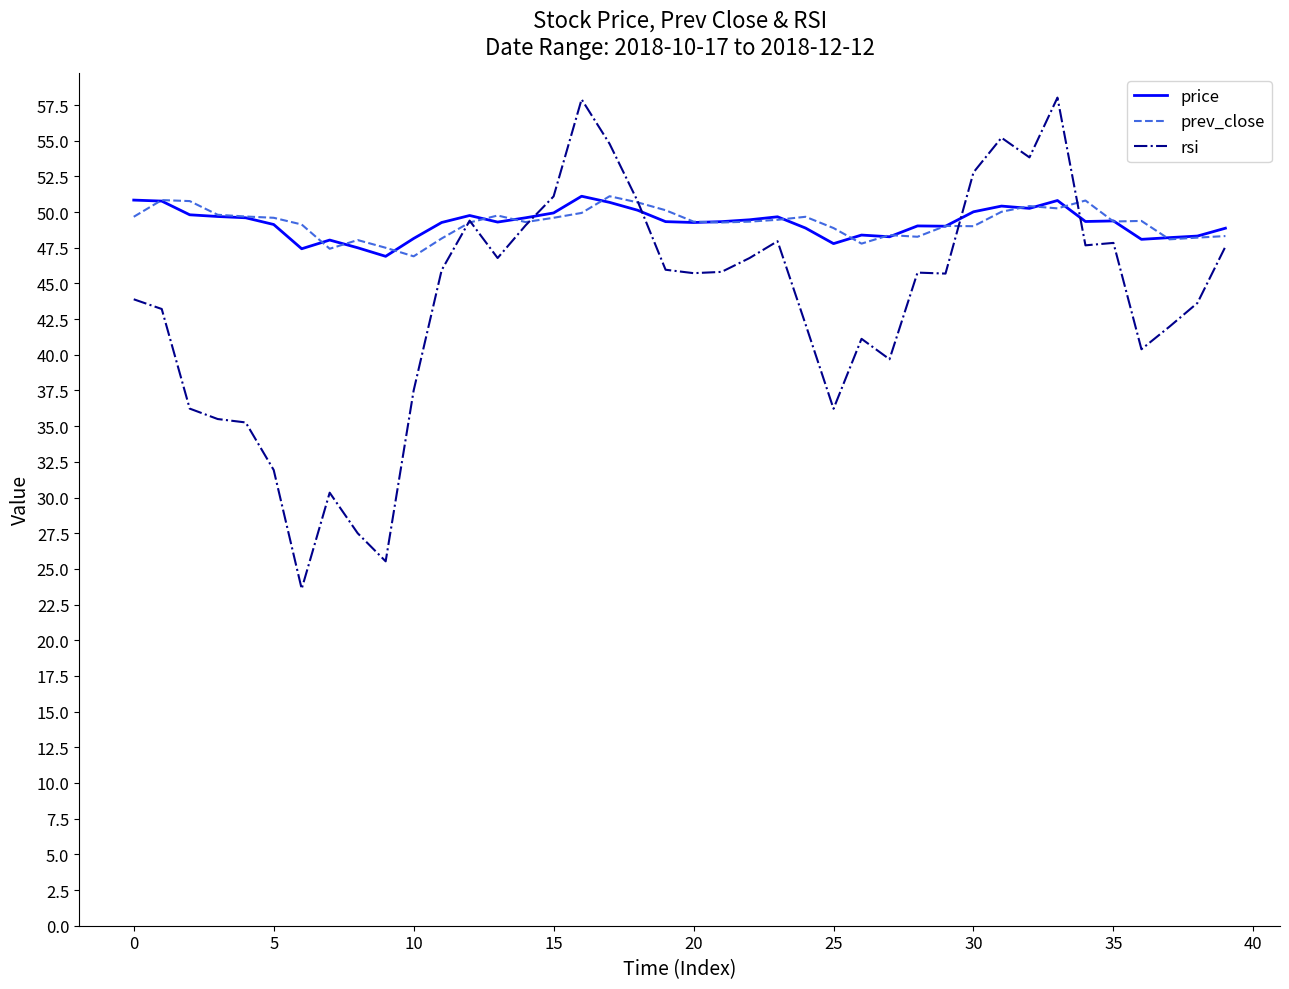

What is the minimum value shown in the chart?

23.6